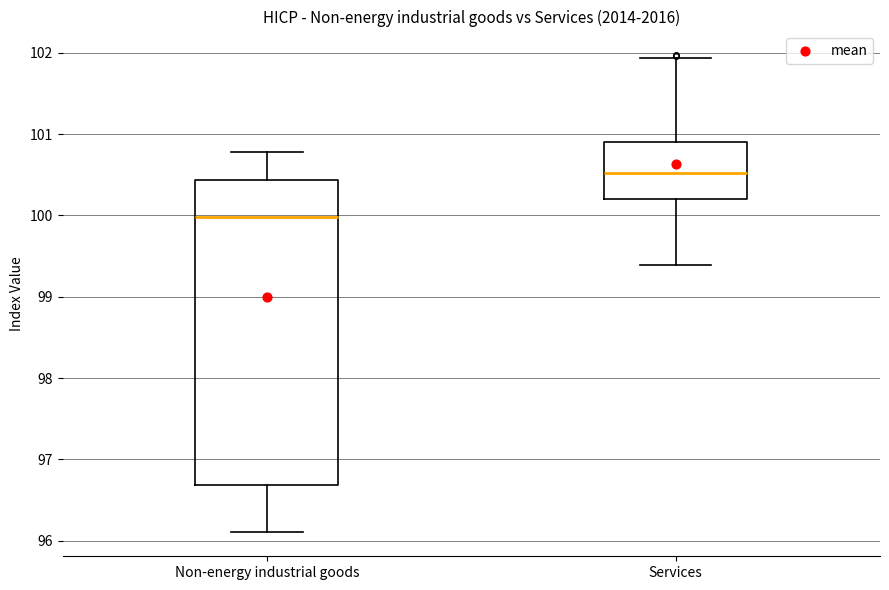

Where is the lower edge of the box for Services on the y-axis? The values are not printed on the chart, so give them approximately, as read against the axis.

100.2